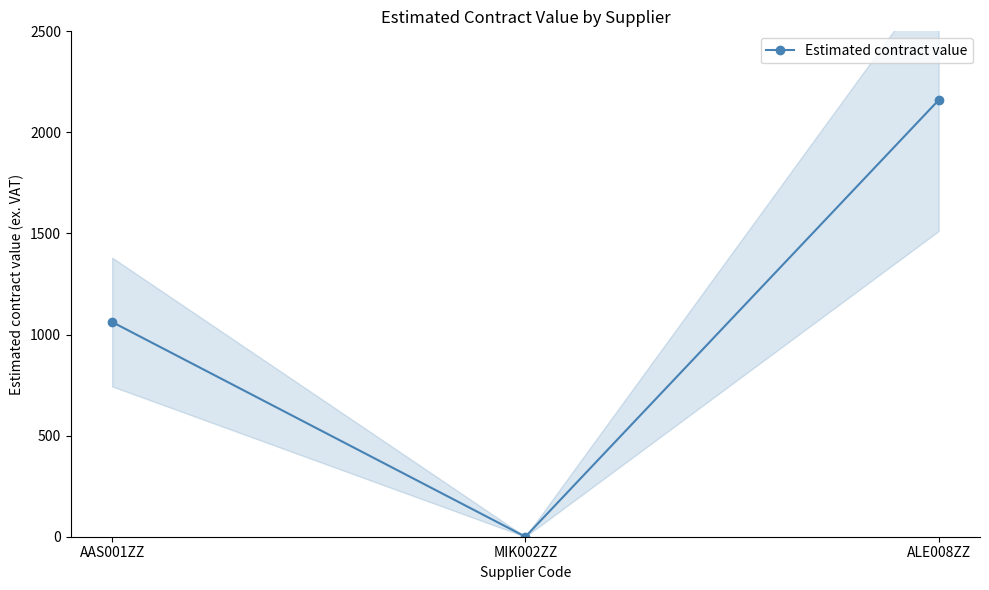

Rank the categories by value from highest to lowest.

ALE008ZZ, AAS001ZZ, MIK002ZZ